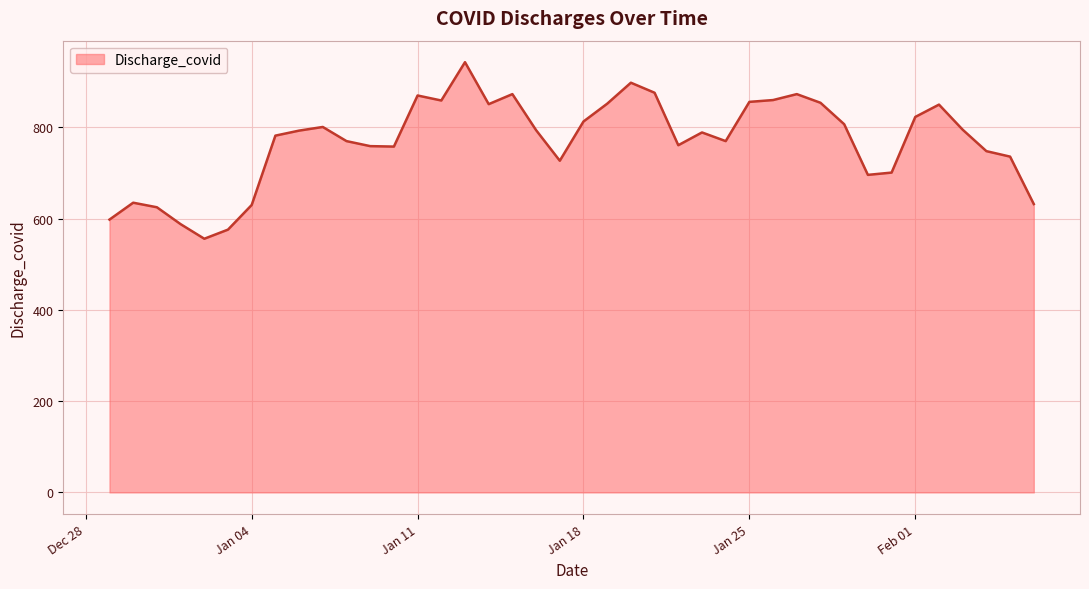

What is the difference between the maximum and minimum values?

387